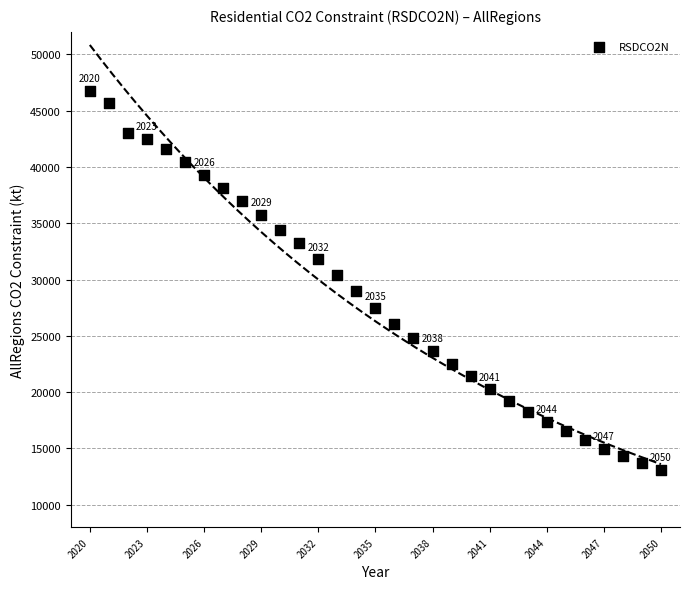

What is the range of Y values (max minus min)?

33657.3